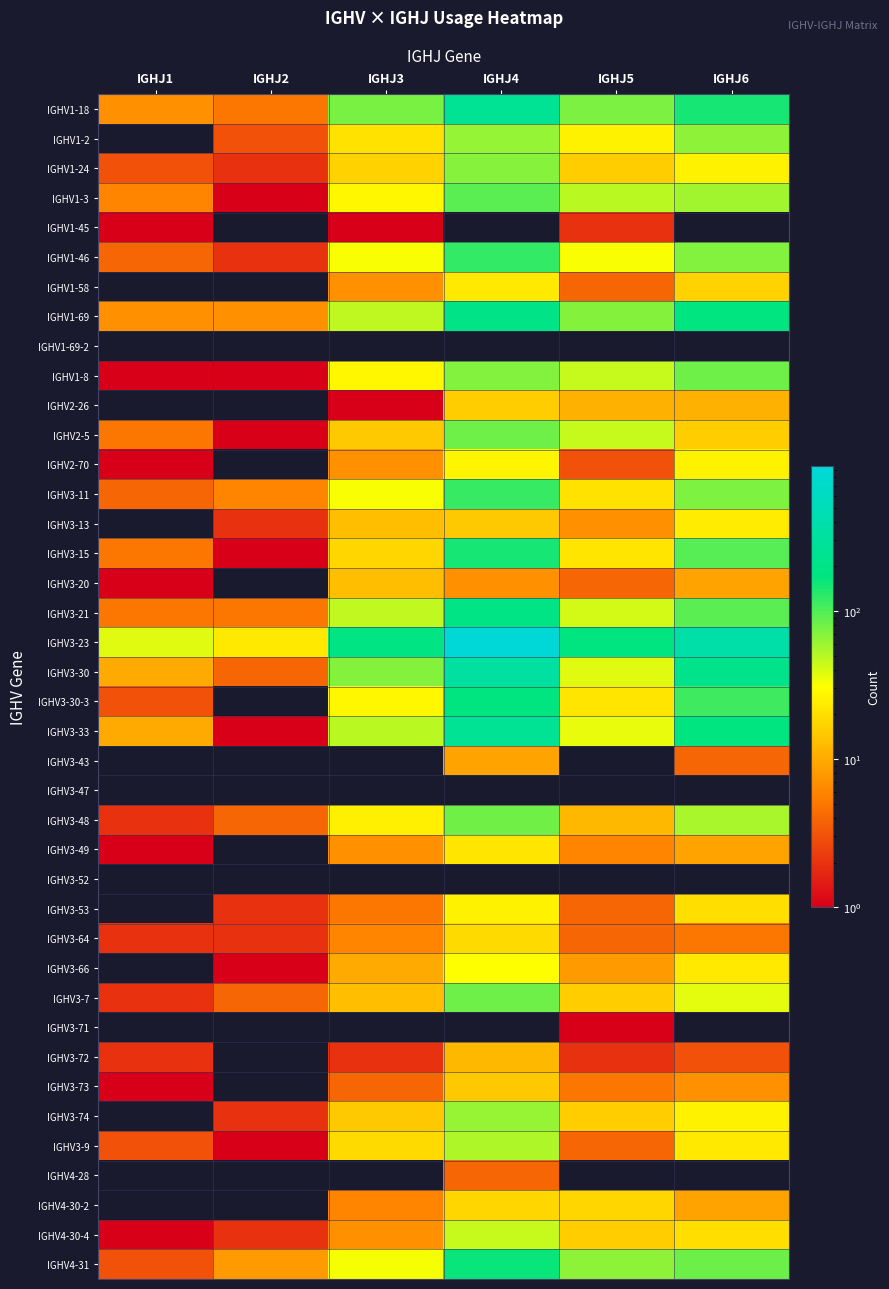

At which category is the sum across all series the highest?

IGHJ4